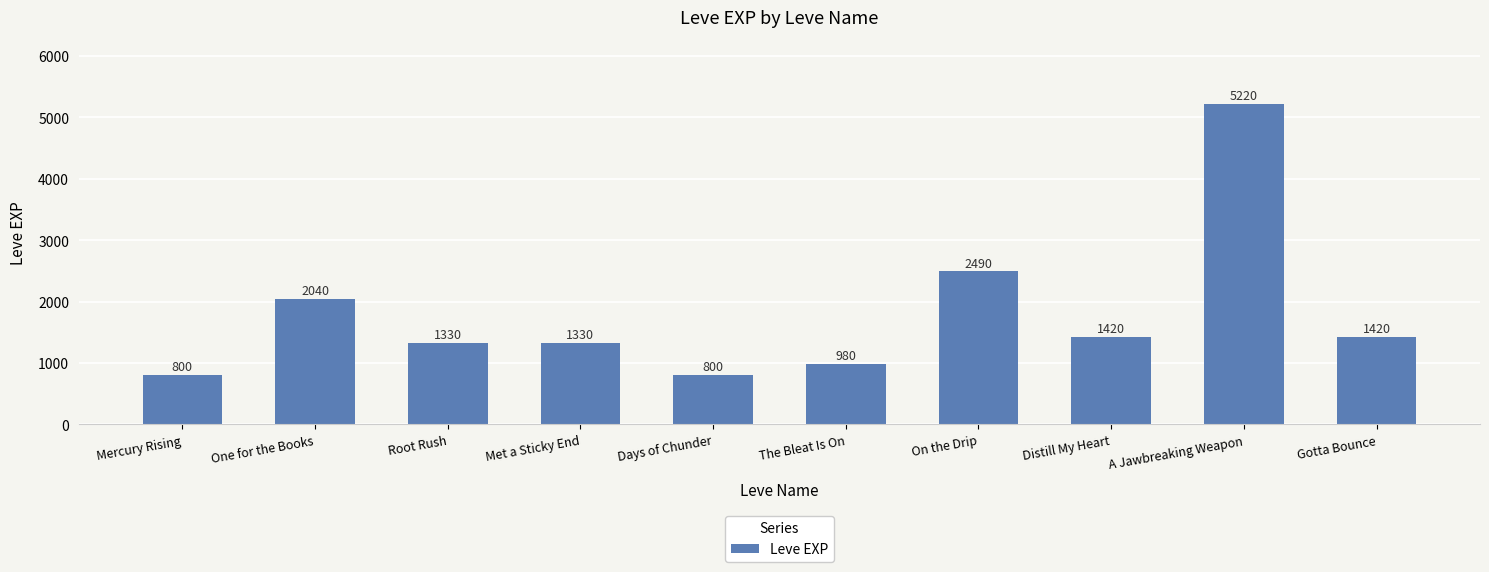

Which category has the highest value across all series?

A Jawbreaking Weapon